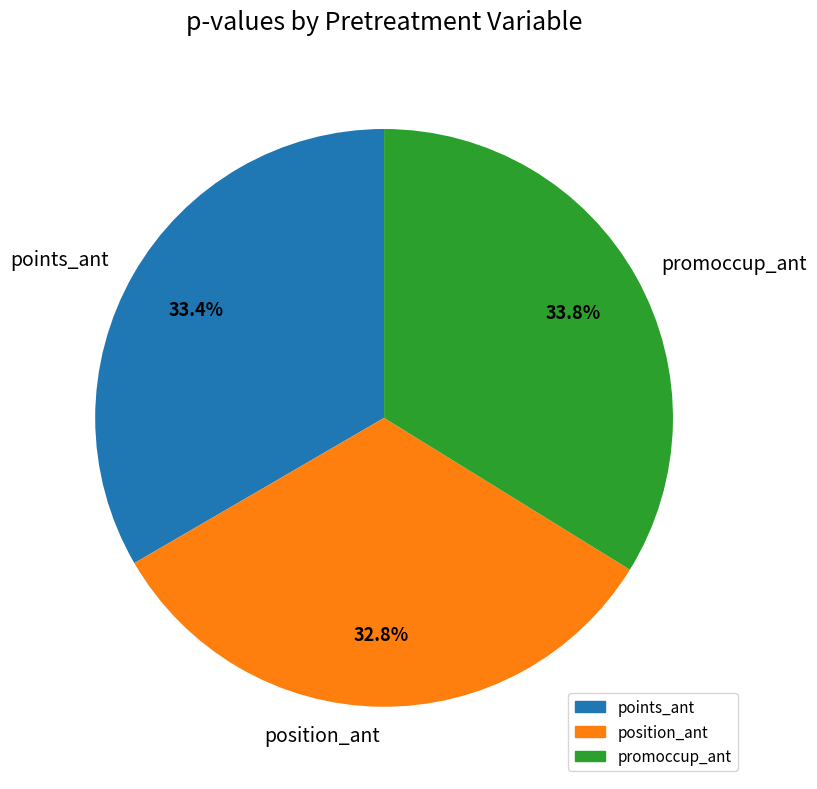

Does any single category account for the majority?

No